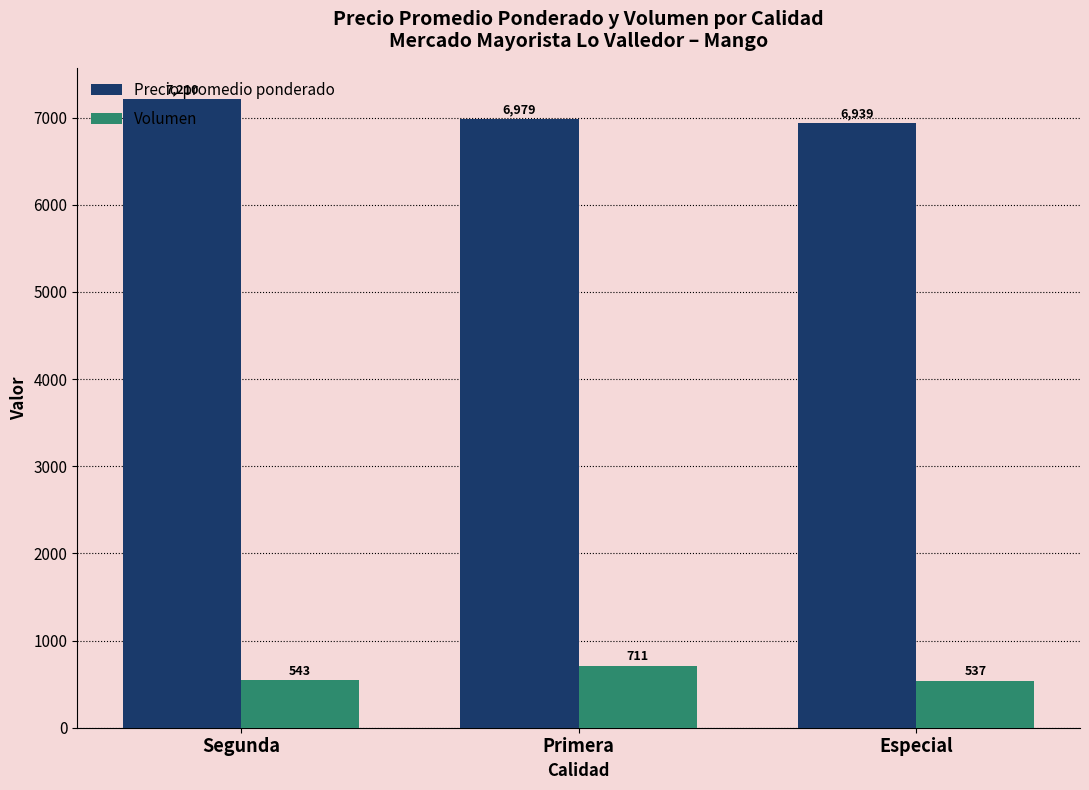

At which label does Precio promedio ponderado first exceed 6979?

Segunda